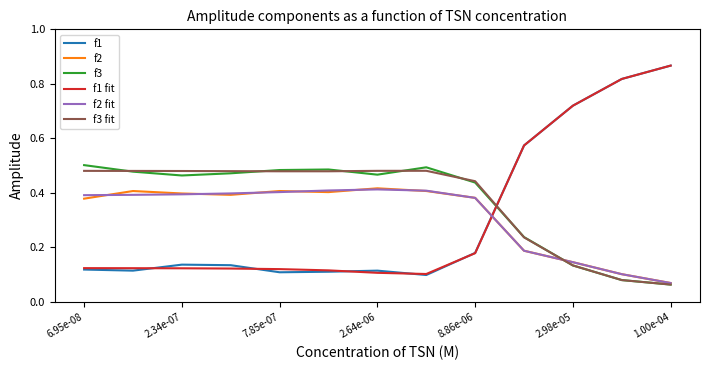

How many f2 values are between 0 and 1?

13